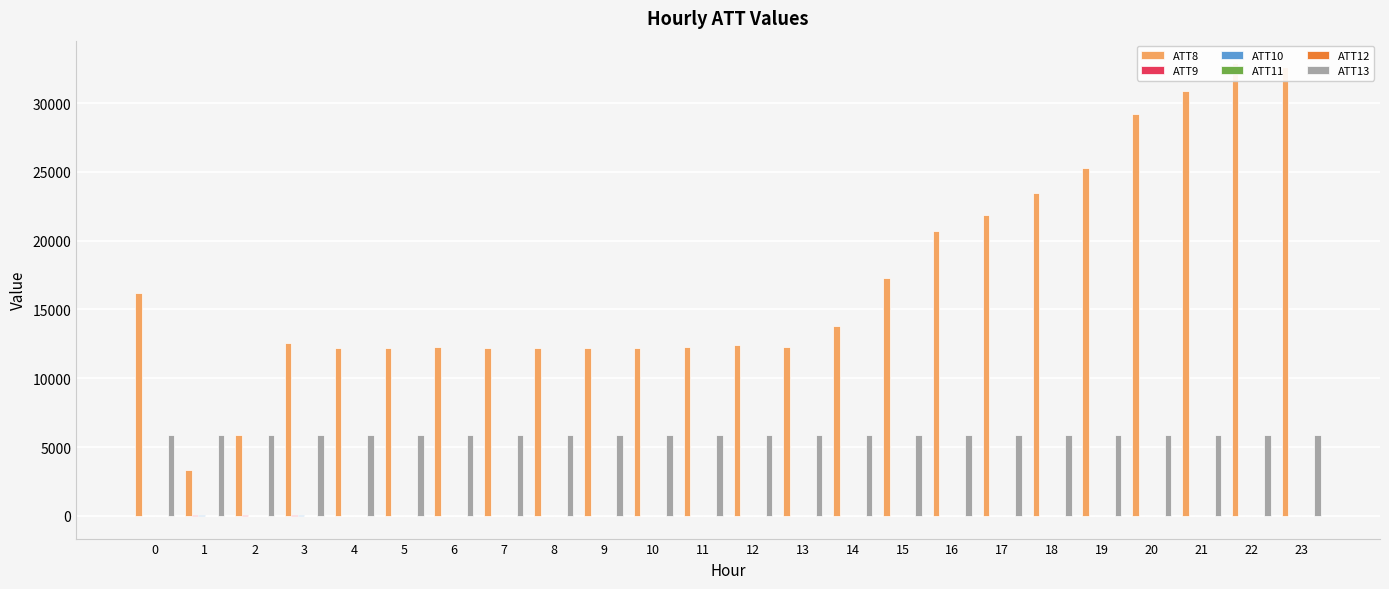

The value of ATT8 at 7 is 12200.0. True or false?

True